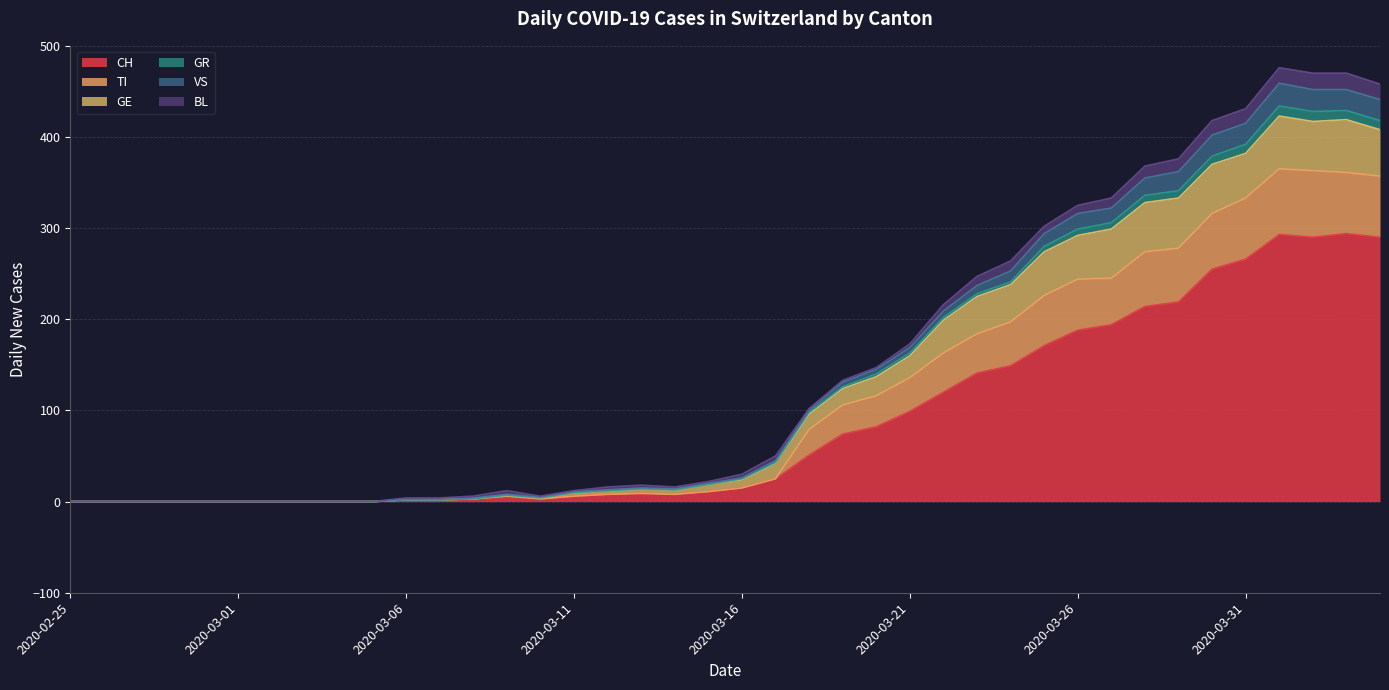

What is the highest value of the CH series?

294